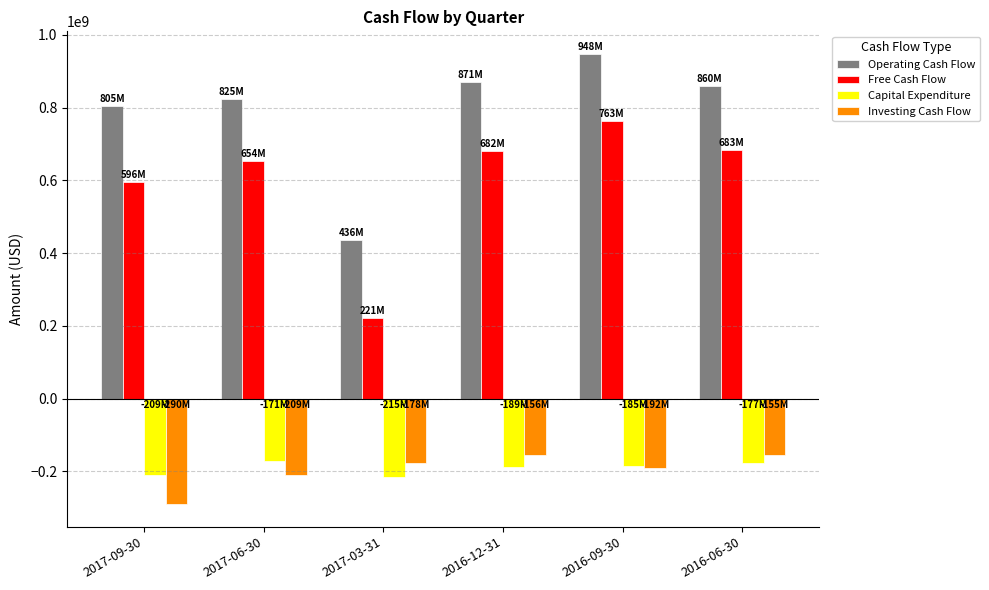

What is the total value across all series at 2017-09-30?

902000000